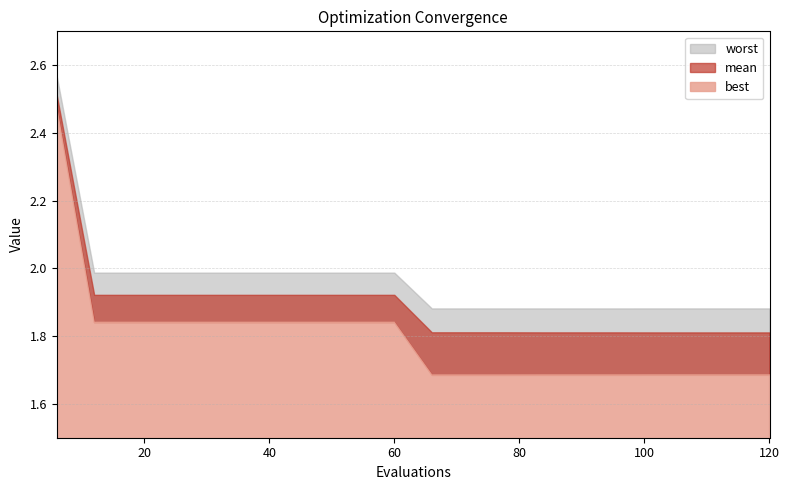

List the series in order of their overall mean, lowest first.

best, mean, worst